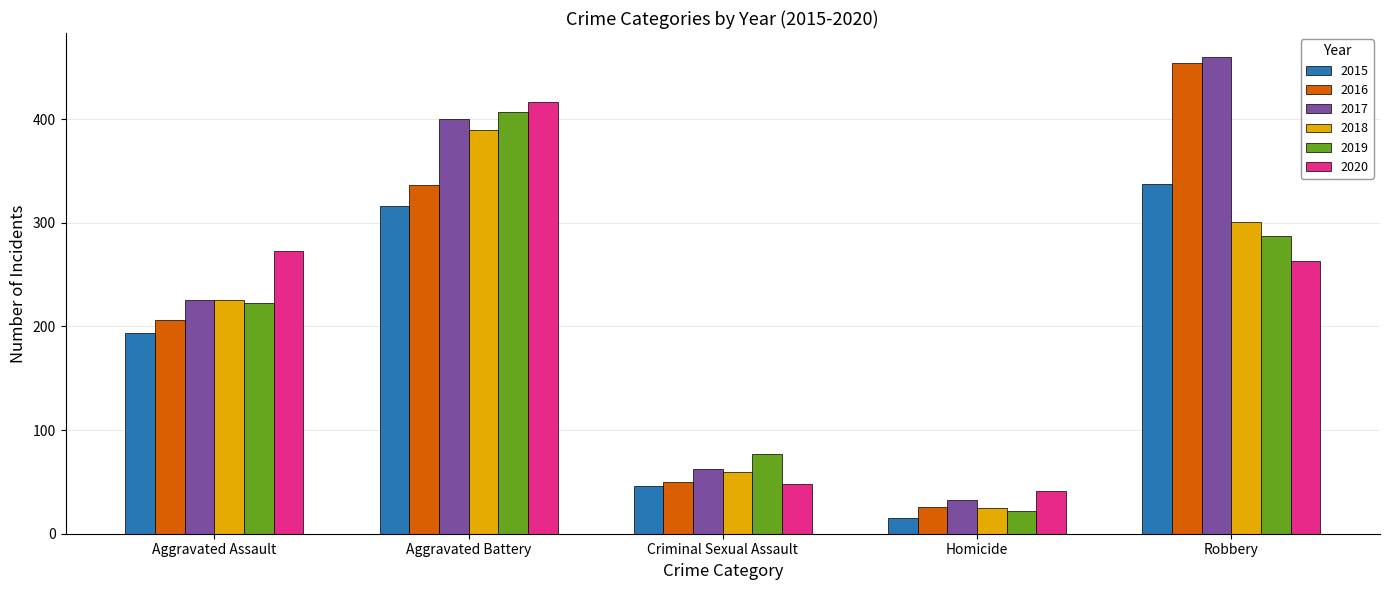

Is the value of 2015 at Robbery greater than the value of 2020 at Aggravated Assault?

Yes